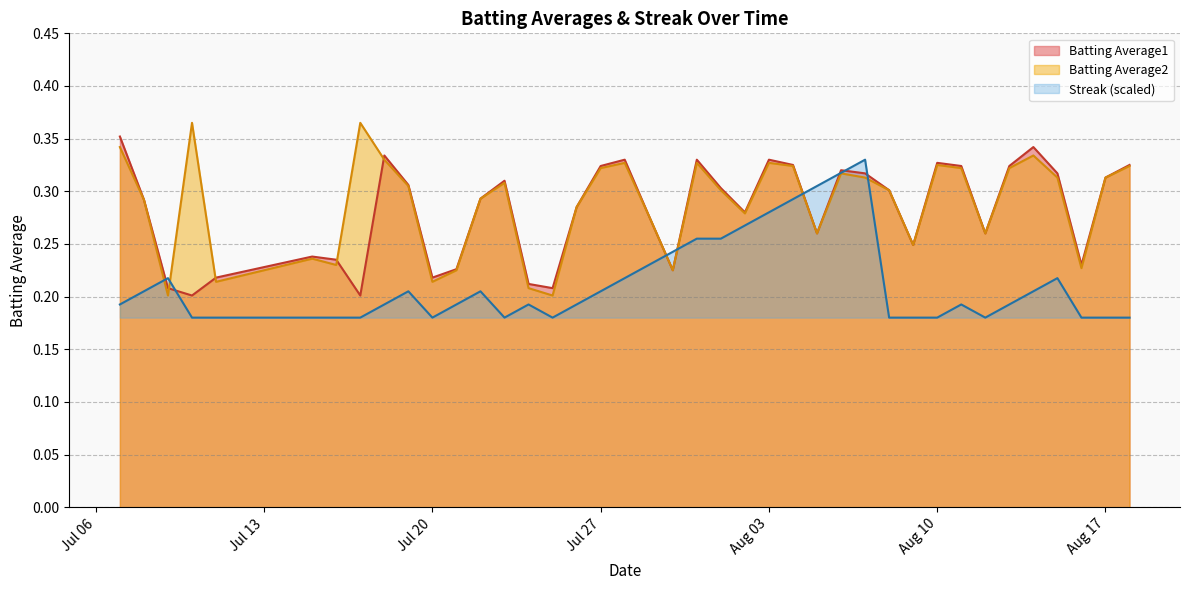

Is it true that Batting Average1 equals 0.1 at Aug 10?

False